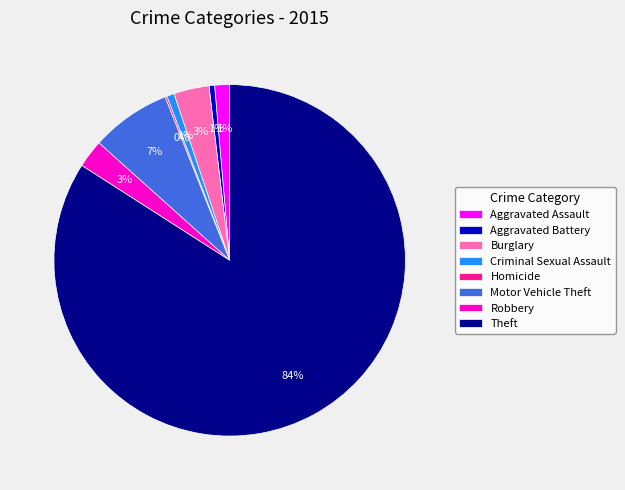

True or false: Aggravated Assault accounts for 15% of the total.

False